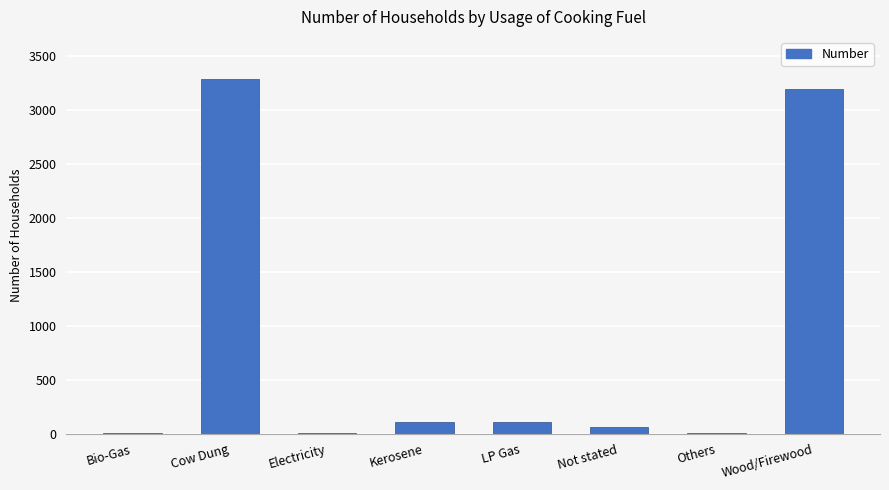

Approximately how many times larger is the value at Electricity compared to Bio-Gas?

2.0